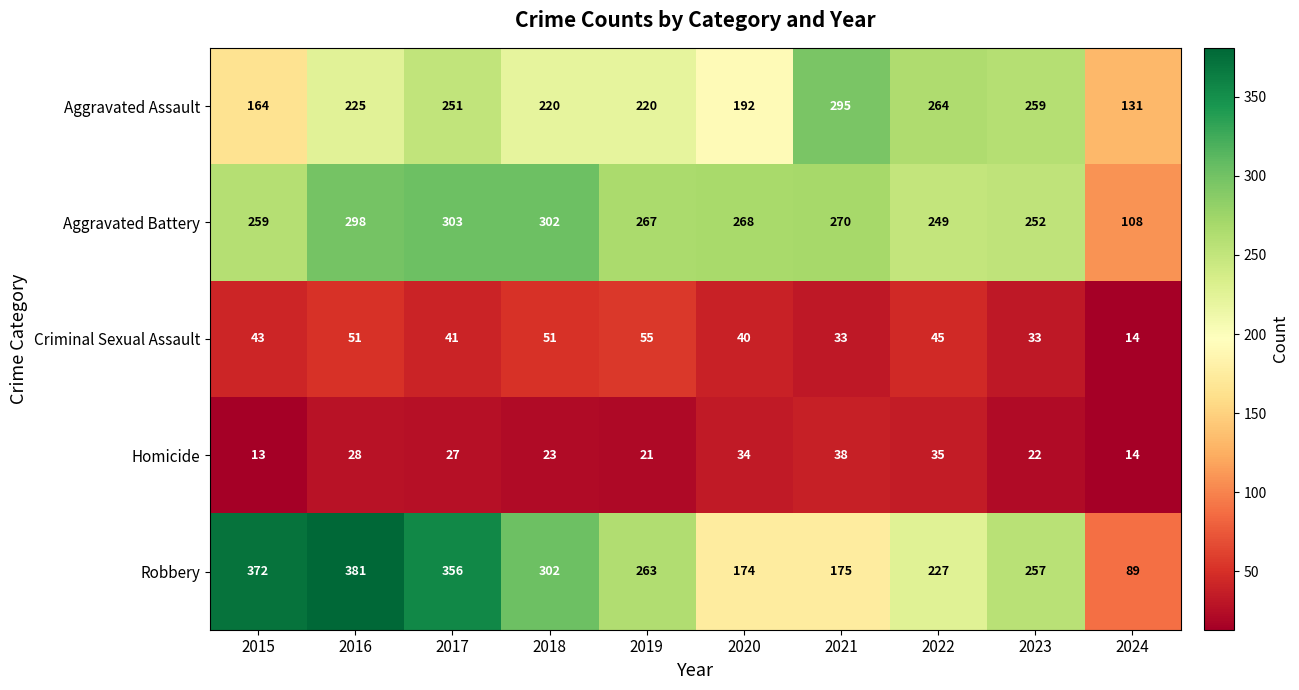

What is the smallest value displayed?

13